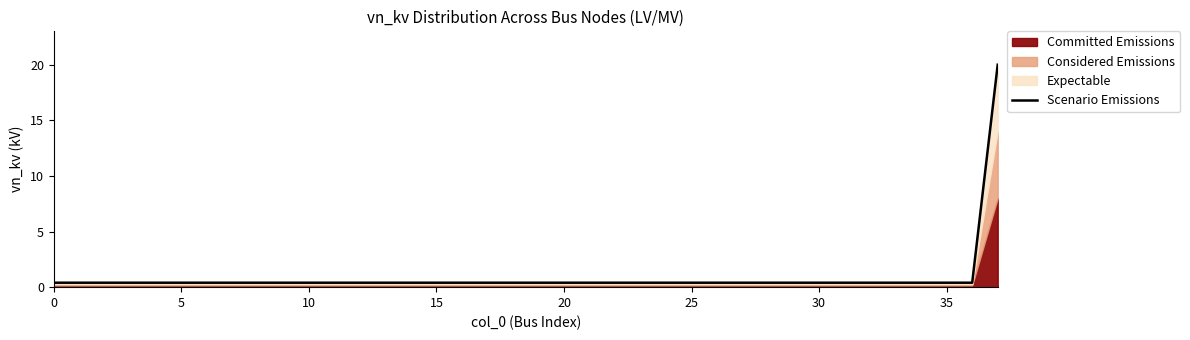

What is the label of the 15th point from the left?

14